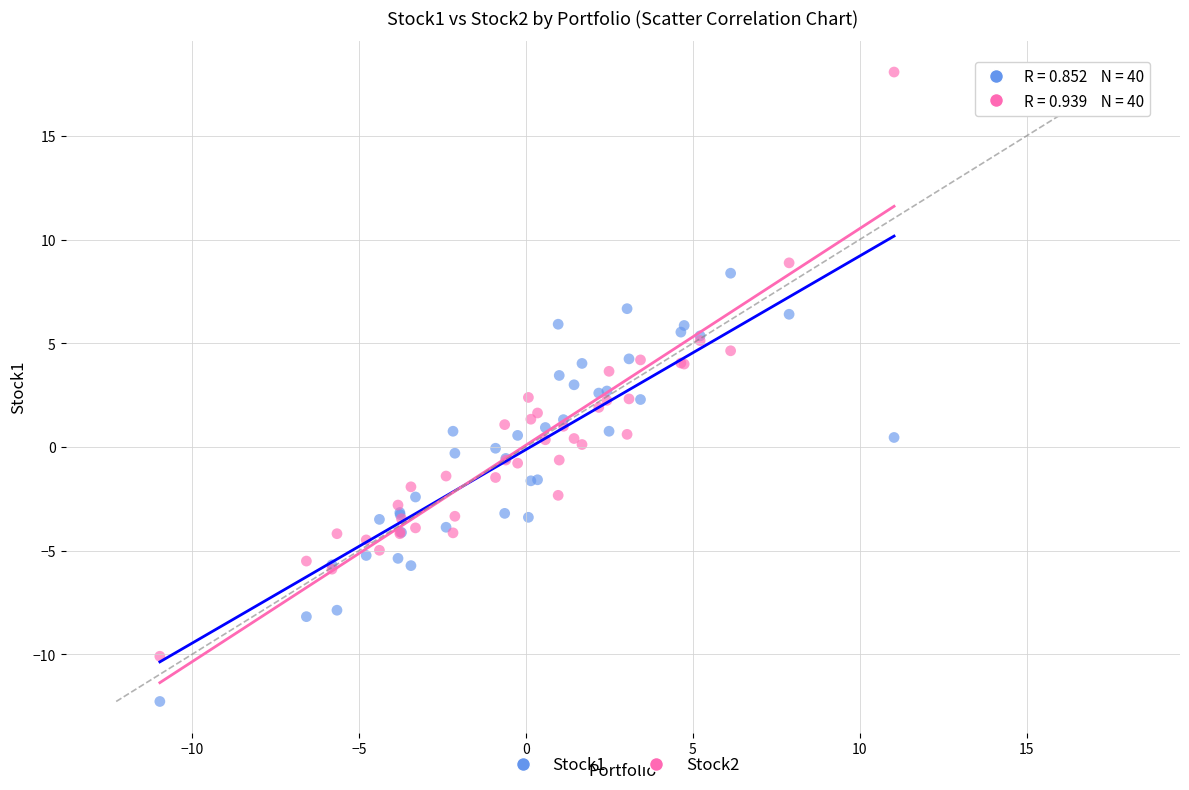

What is the X range (max minus min) for the scatter plot?

22.0